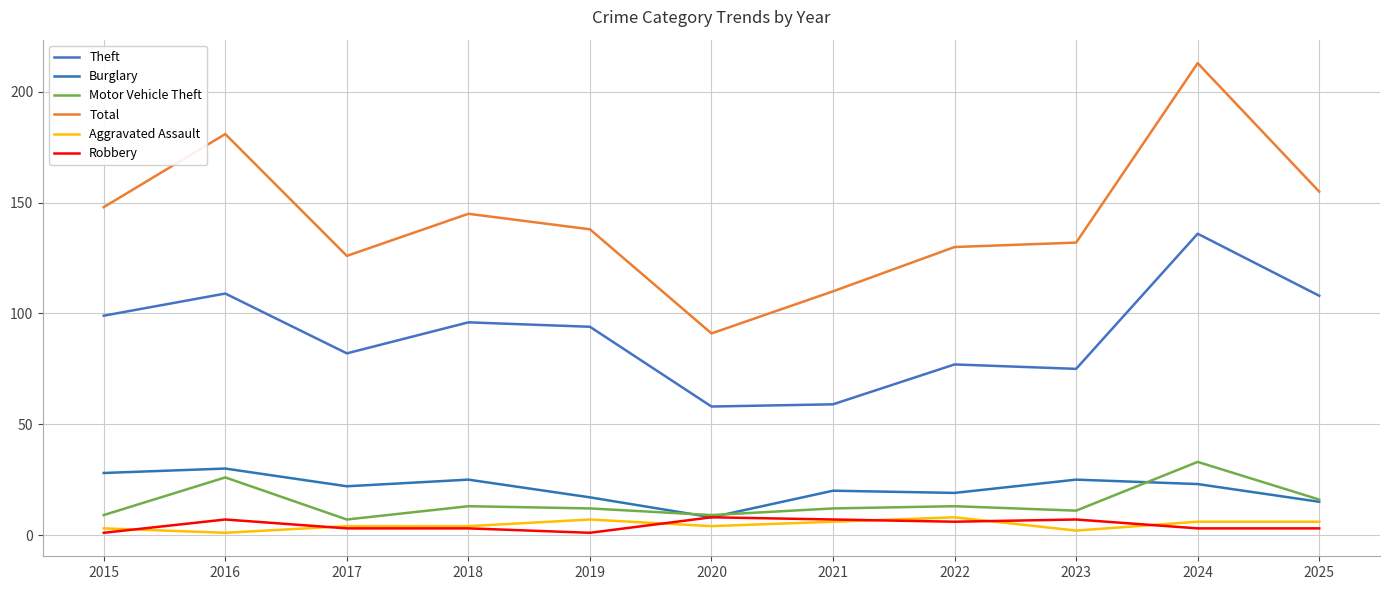

The value of Motor Vehicle Theft at 2016 is 26. True or false?

True